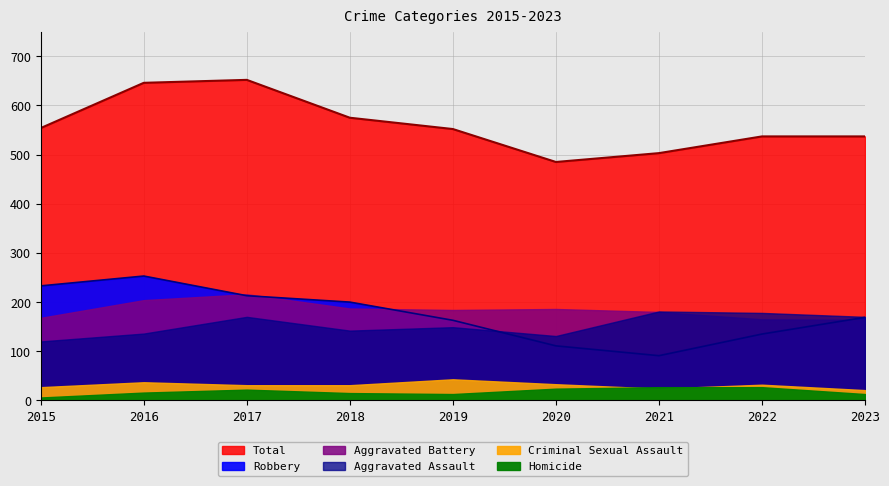

True or false: Criminal Sexual Assault and Aggravated Assault cross at least once.

False